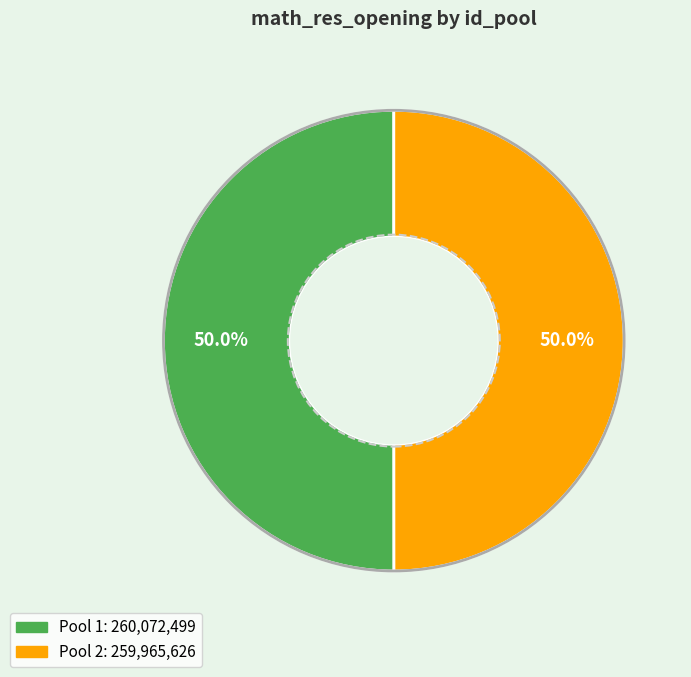

How many slices are in this pie chart?

2